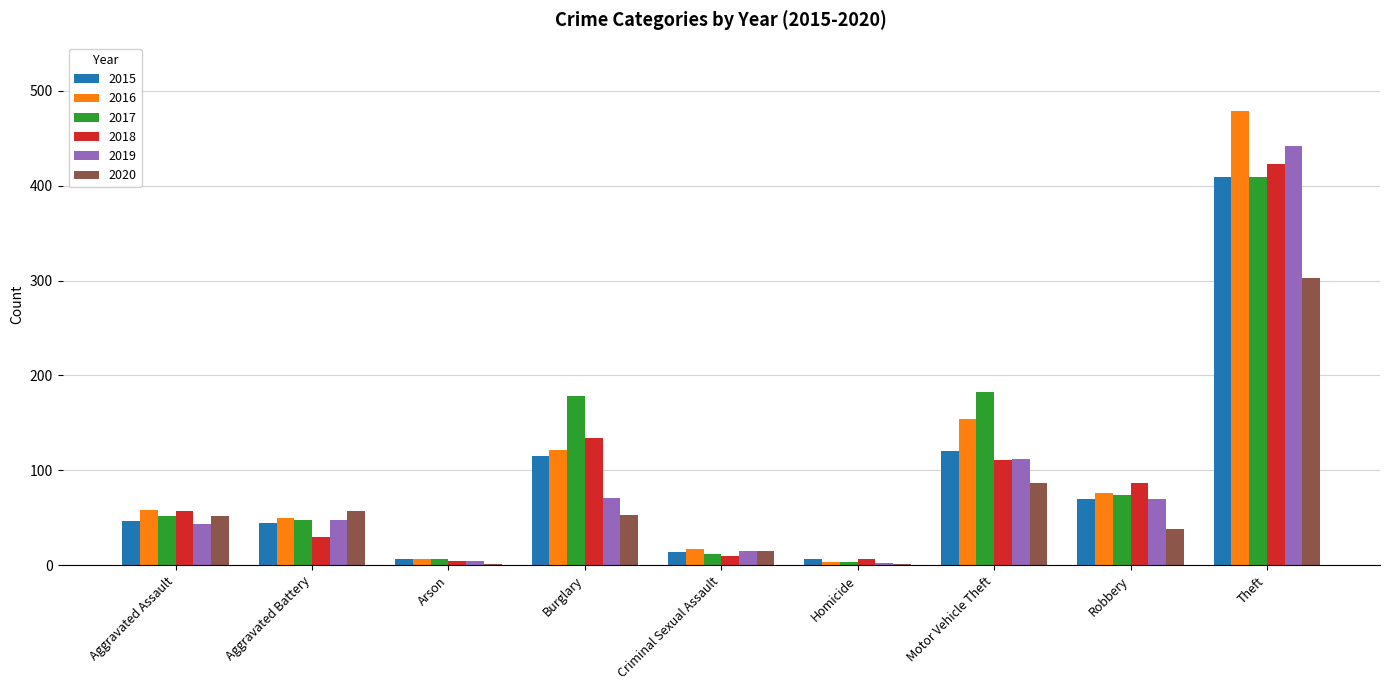

How many categories are shown in the chart?

9